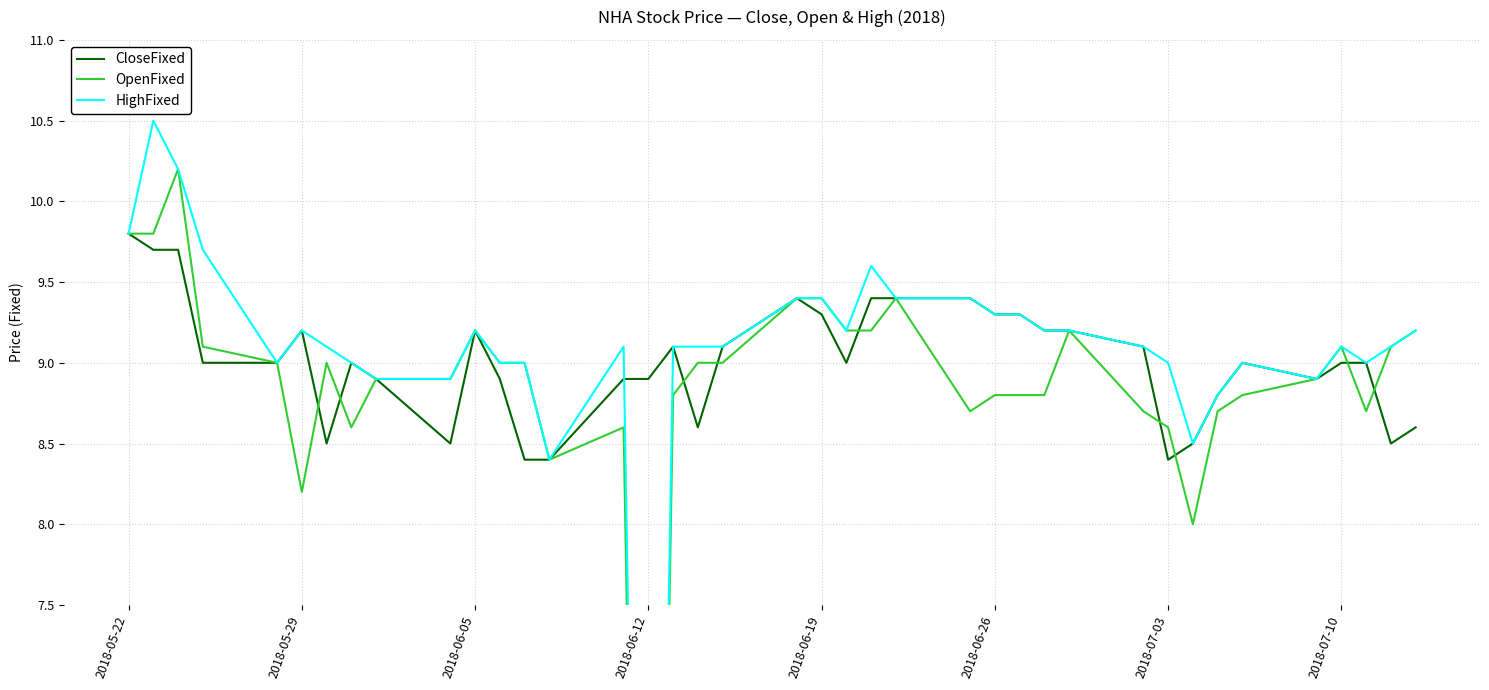

What is the difference between the maximum and minimum values in the CloseFixed series?

1.4